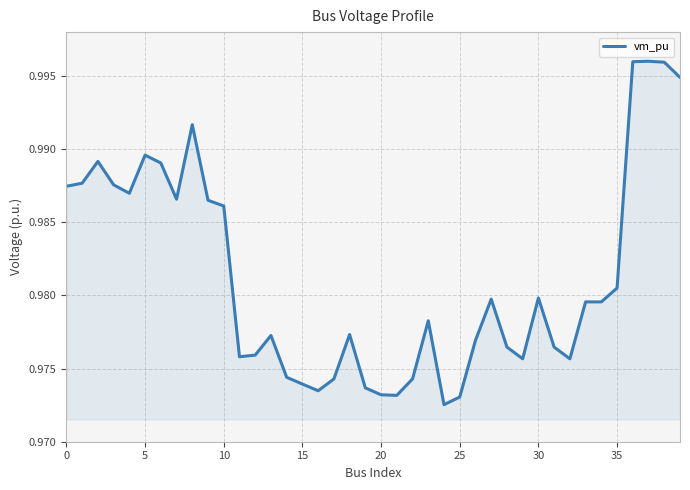

Reading right to left, transcribe all the data shown in this chart.

1.0	1.0	1.0	1.0	1.0	1.0	1.0	1.0	1.0	1.0	1.0	1.0	1.0	1.0	1.0	1.0	1.0	1.0	1.0	1.0	1.0	1.0	1.0	1.0	1.0	1.0	1.0	1.0	1.0	1.0	1.0	1.0	1.0	1.0	1.0	1.0	1.0	1.0	1.0	1.0